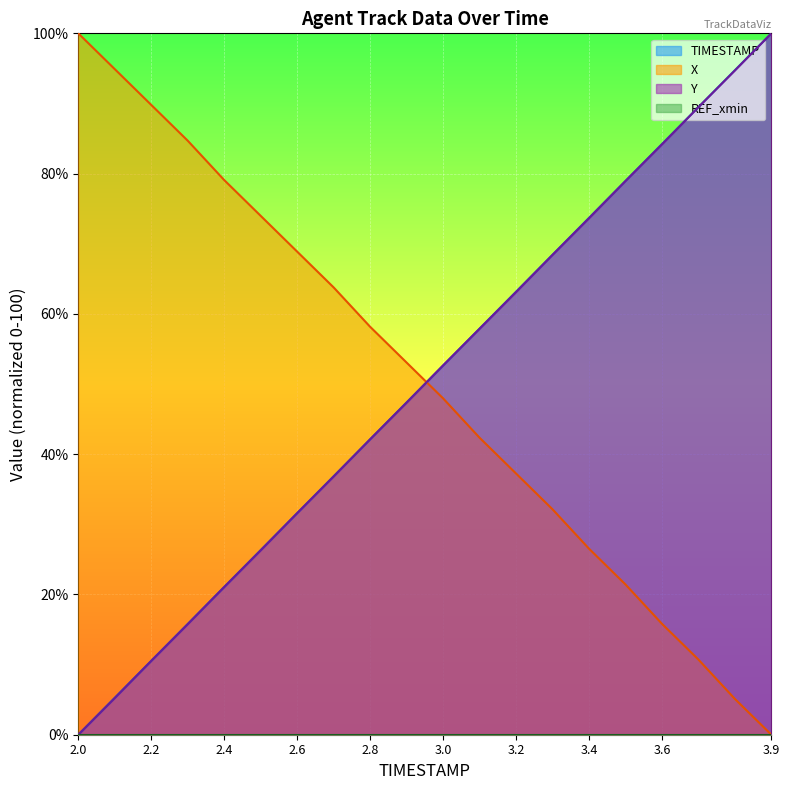

Does the chart display data point markers on the line(s)?

No